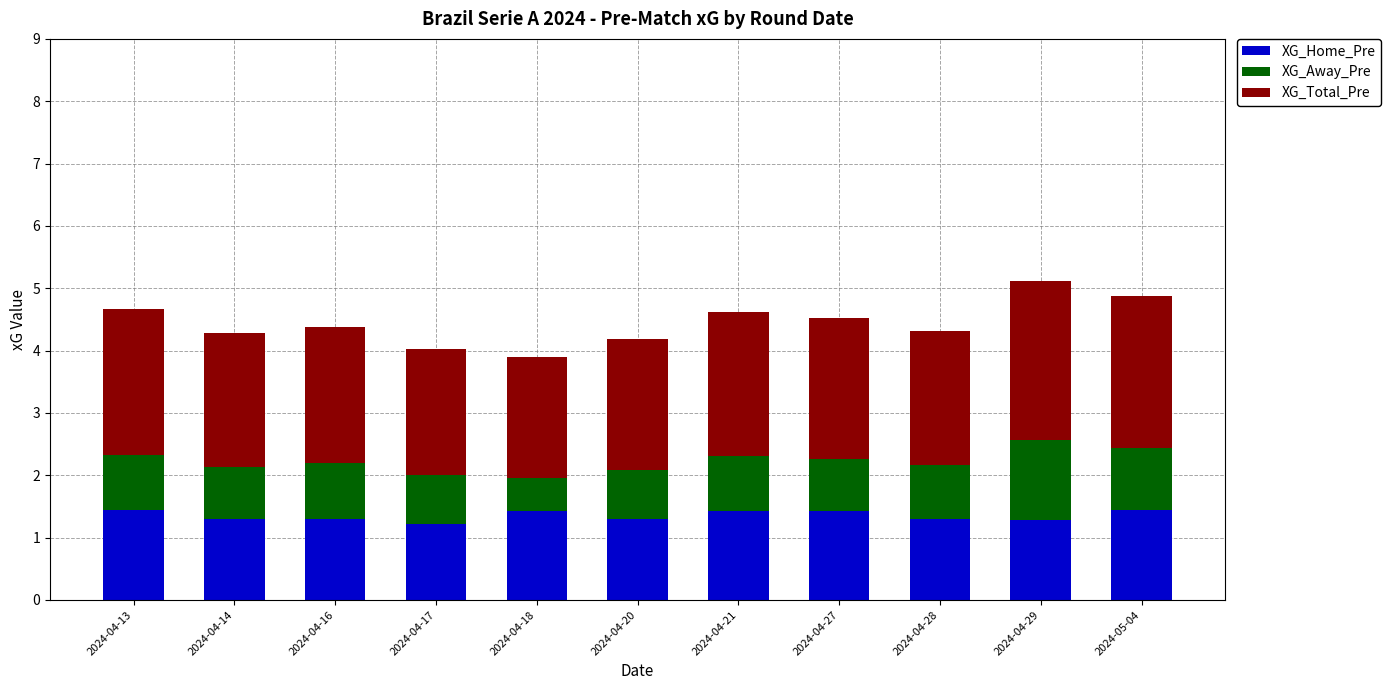

What value does the XG_Home_Pre series have at 2024-04-21?

1.4